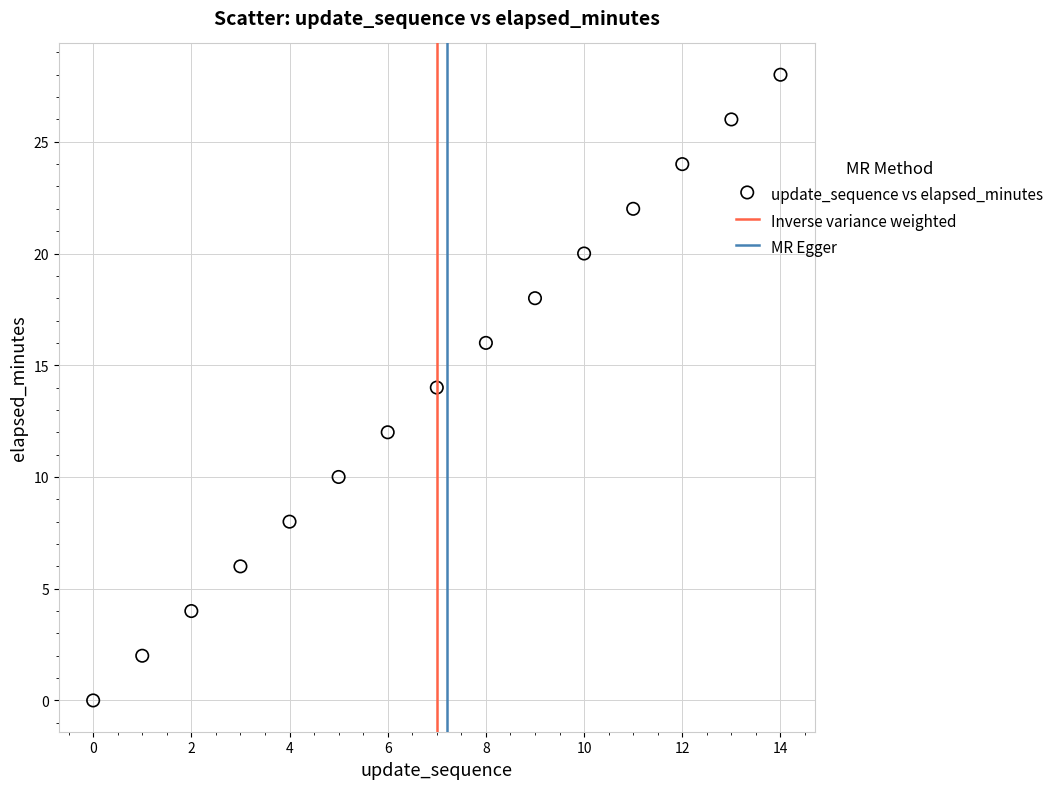

What is the range of Y values (max minus min)?

28